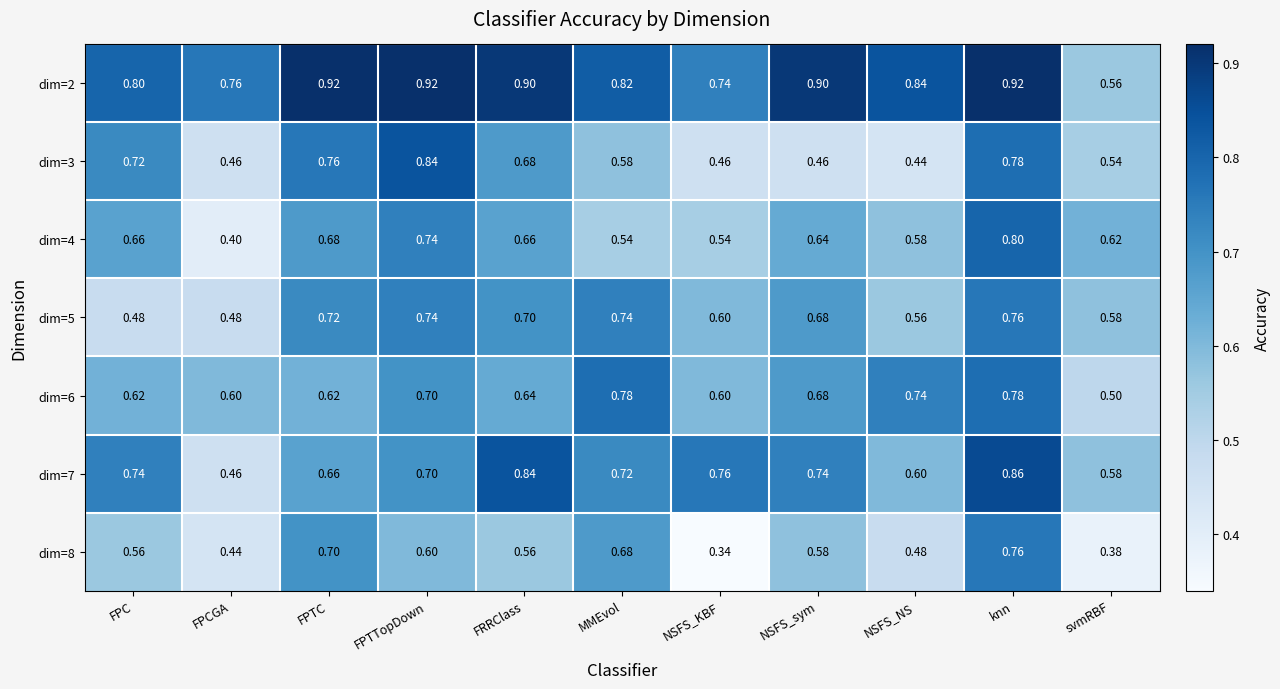

What is the greatest value displayed?

0.9